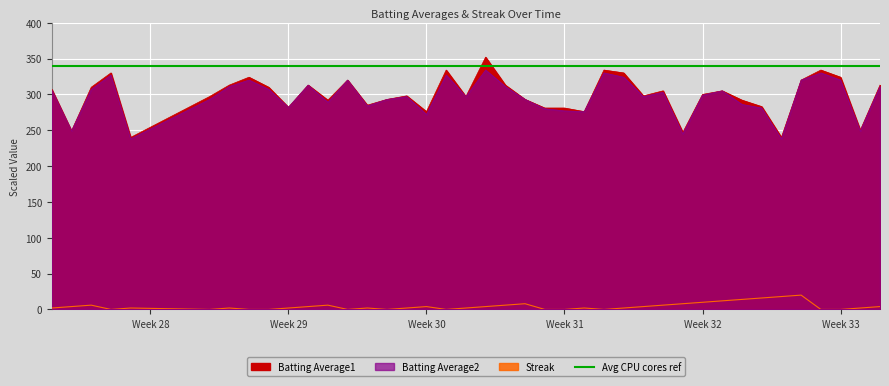

How many values in the Batting Average2 series are below 299?

20